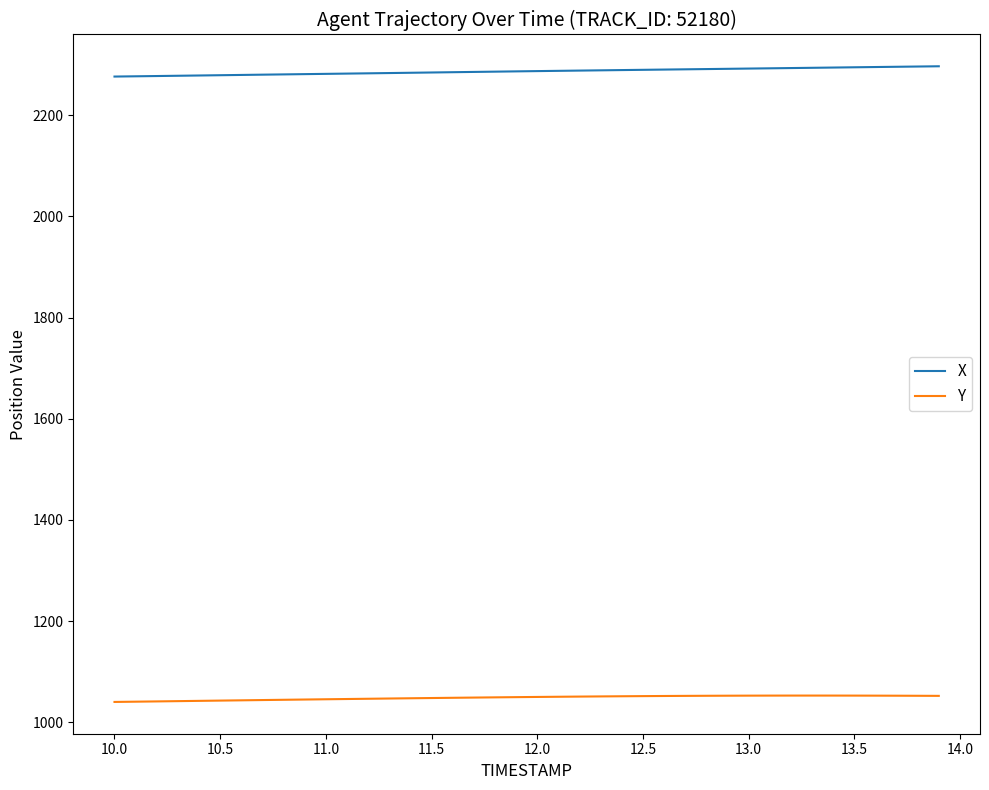

True or false: Y and X cross at least once.

False